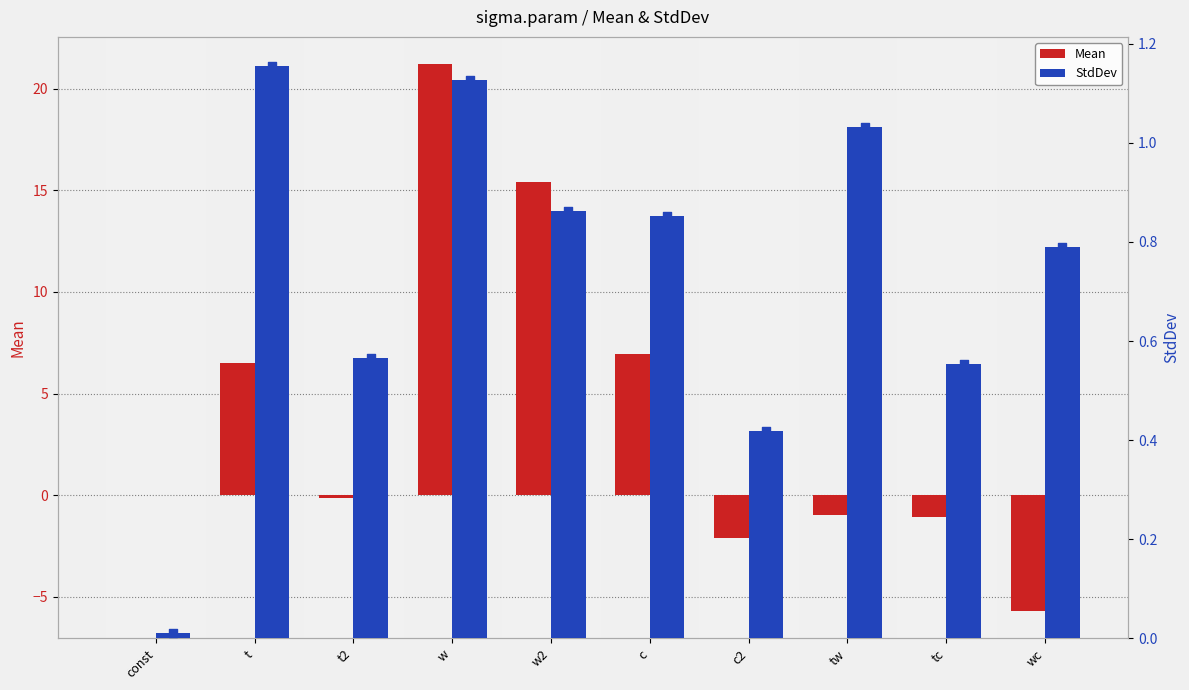

Which series contains the lowest Y value?

Mean